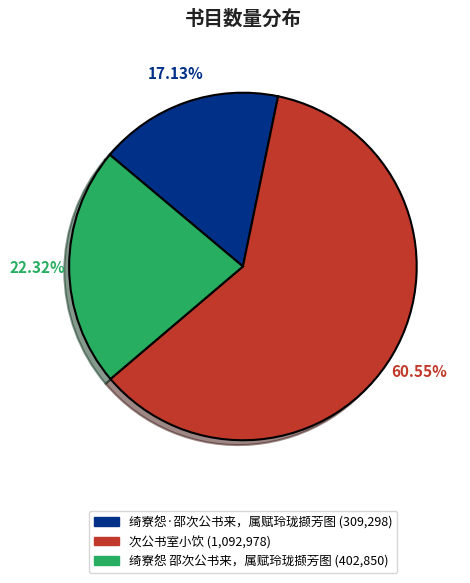

The 次公书室小饮 slice represents 61% of the pie. True or false?

True